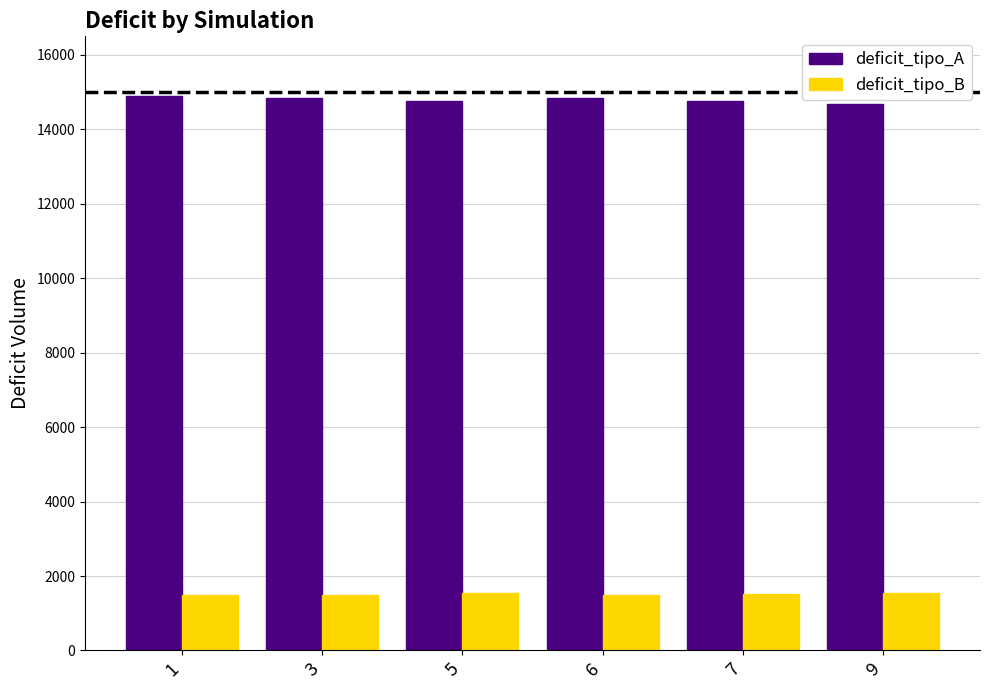

What is the lowest value of the deficit_tipo_B series?

1477.8